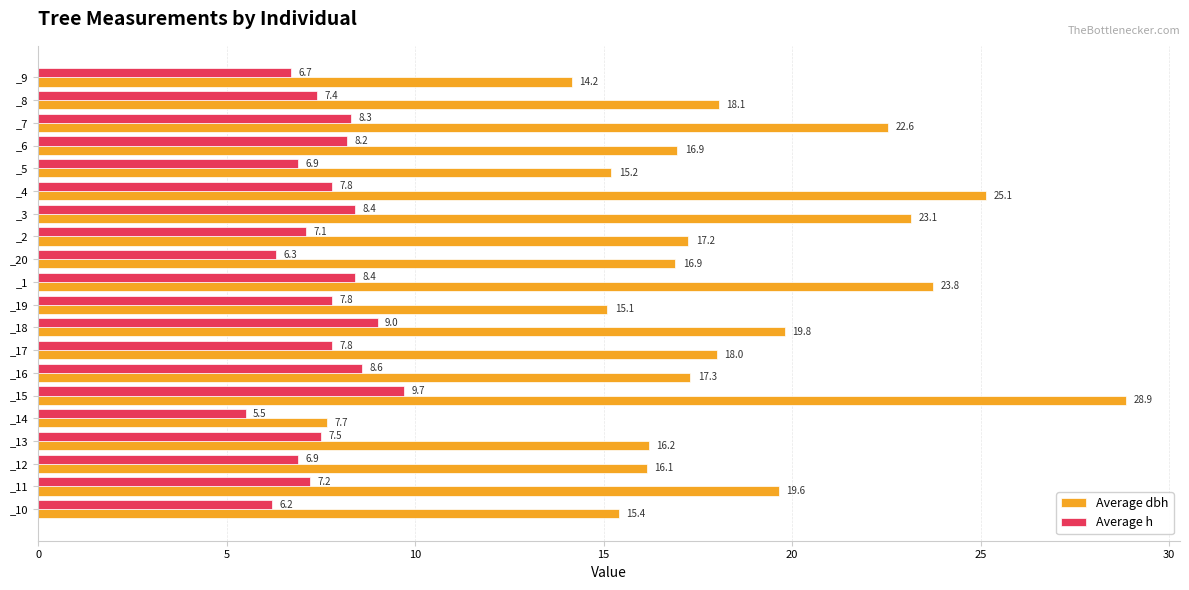

At which label does Average h reach its minimum?

_14